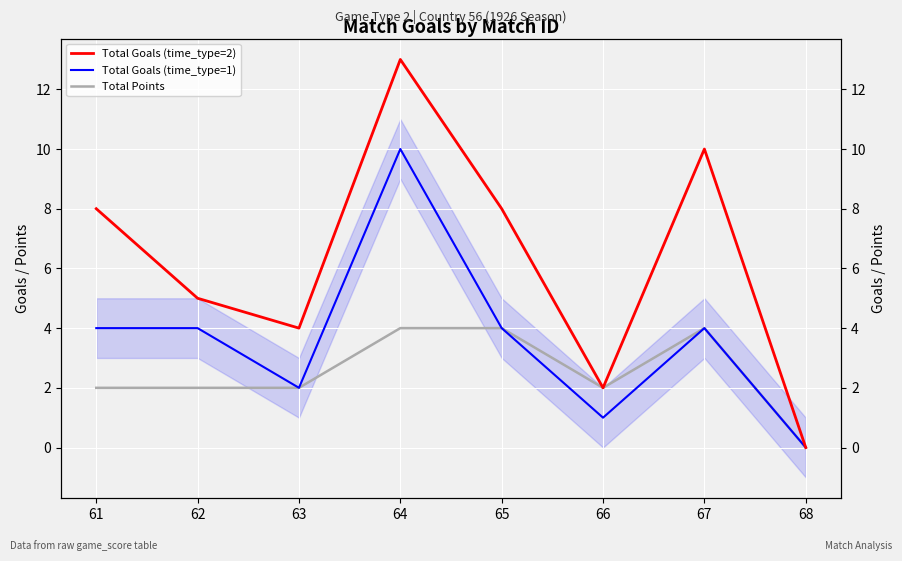

Which series changed the most between 66 and 67?

Total Goals (time_type=2)